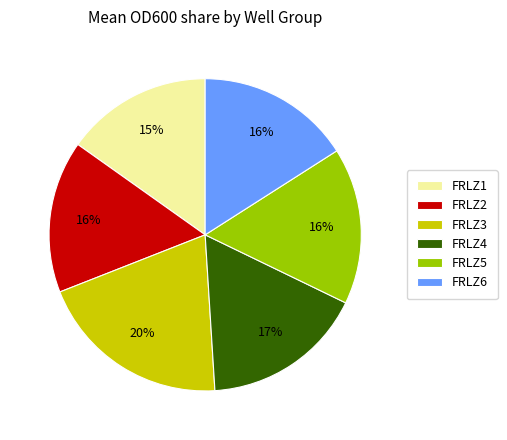

Count the number of slices in the pie.

6